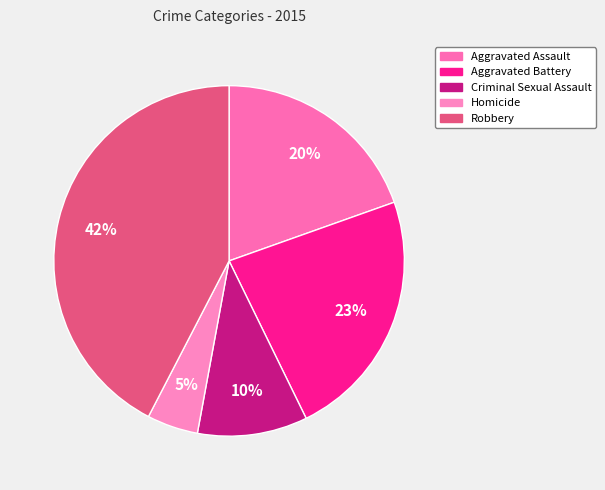

Combined, what portion of the pie is Robbery and Homicide?

47.1%